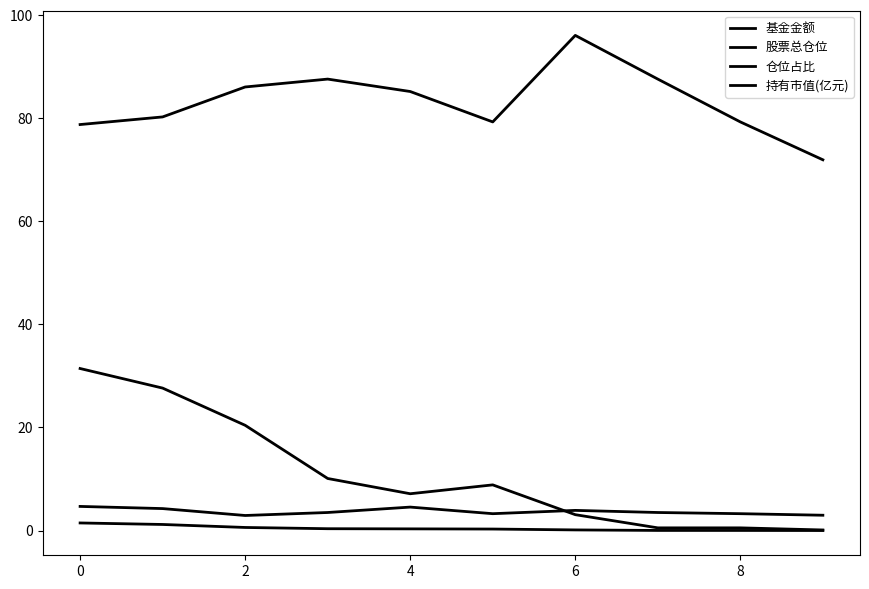

True or false: 持有市值(亿元) and 仓位占比 cross at least once.

False